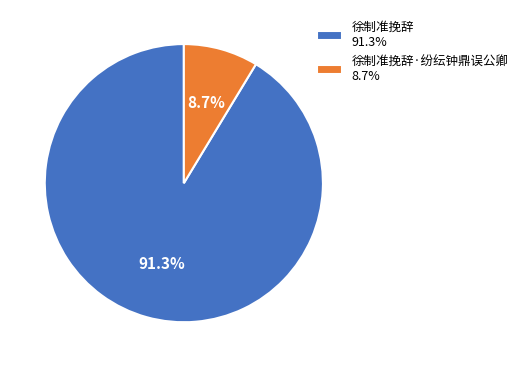

Count the number of slices in the pie.

2